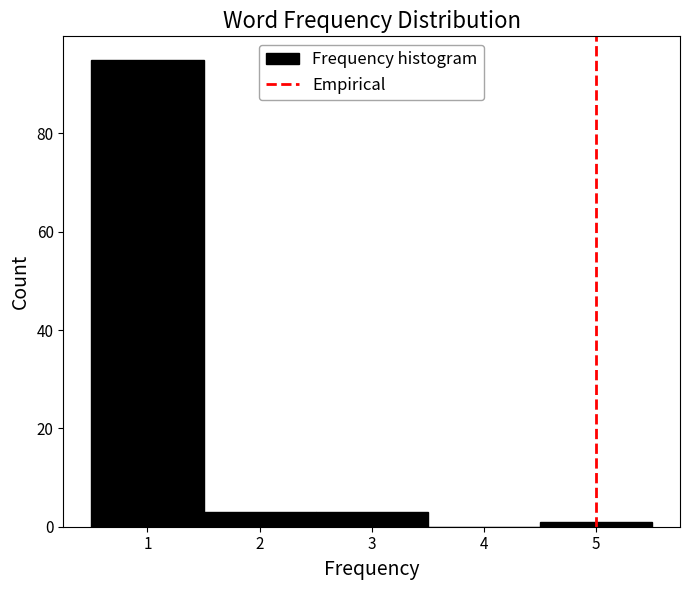

Which range on the x-axis has the tallest bar?

0.5 to 1.5